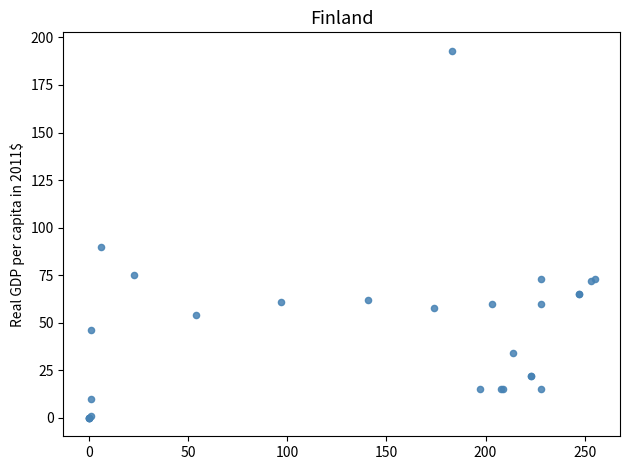

What Y value in the scatter plot is closest to 96?

90